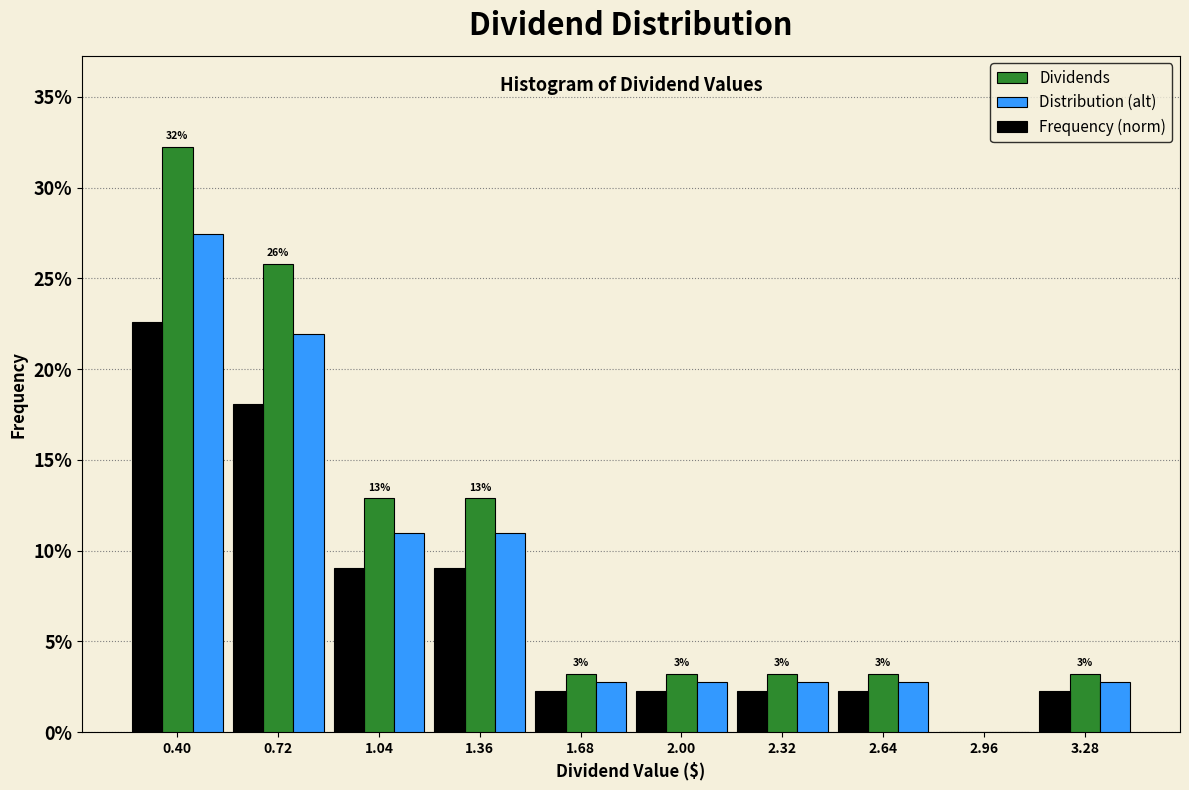

In the Distribution (alt) series, which range on the x-axis has the tallest bar?

0.25 to 0.55